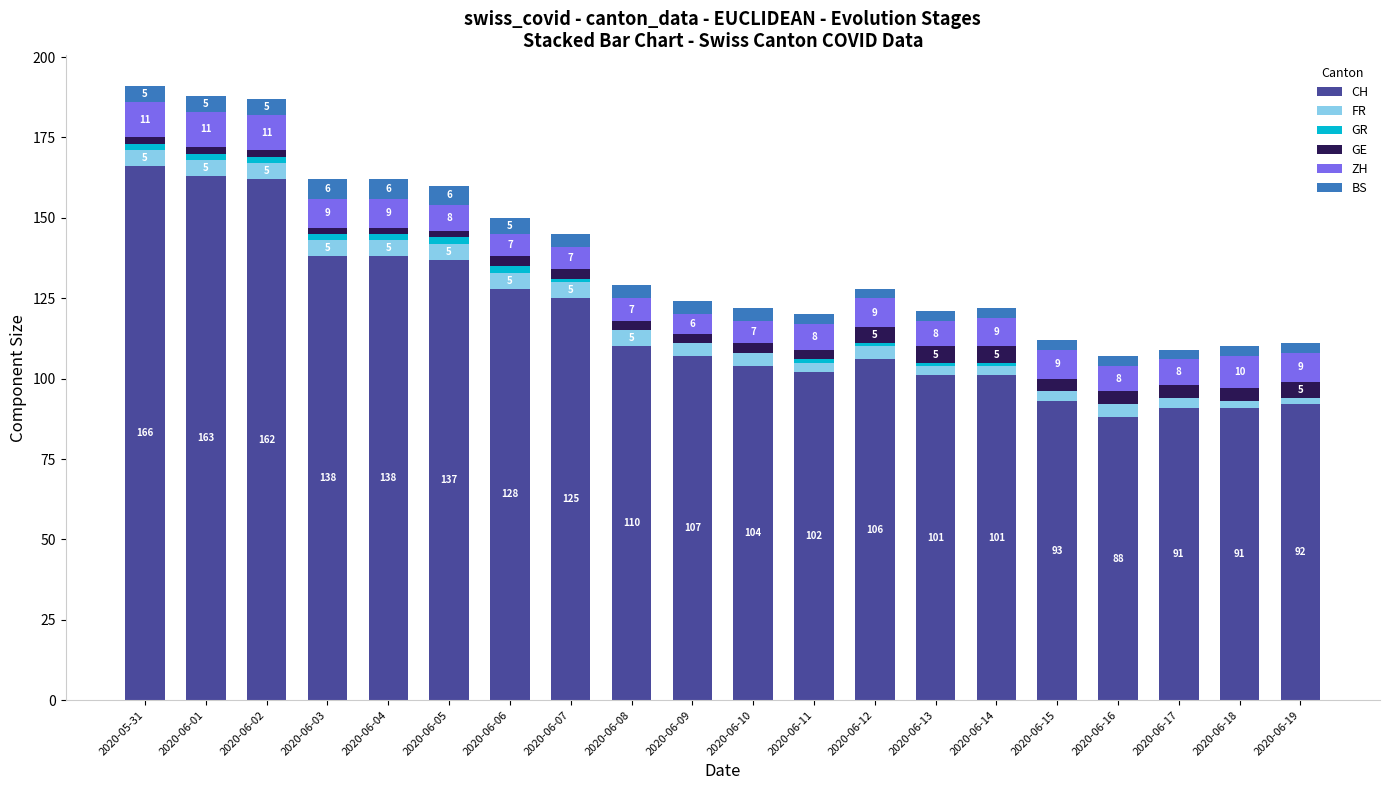

What is the maximum value for CH?

166